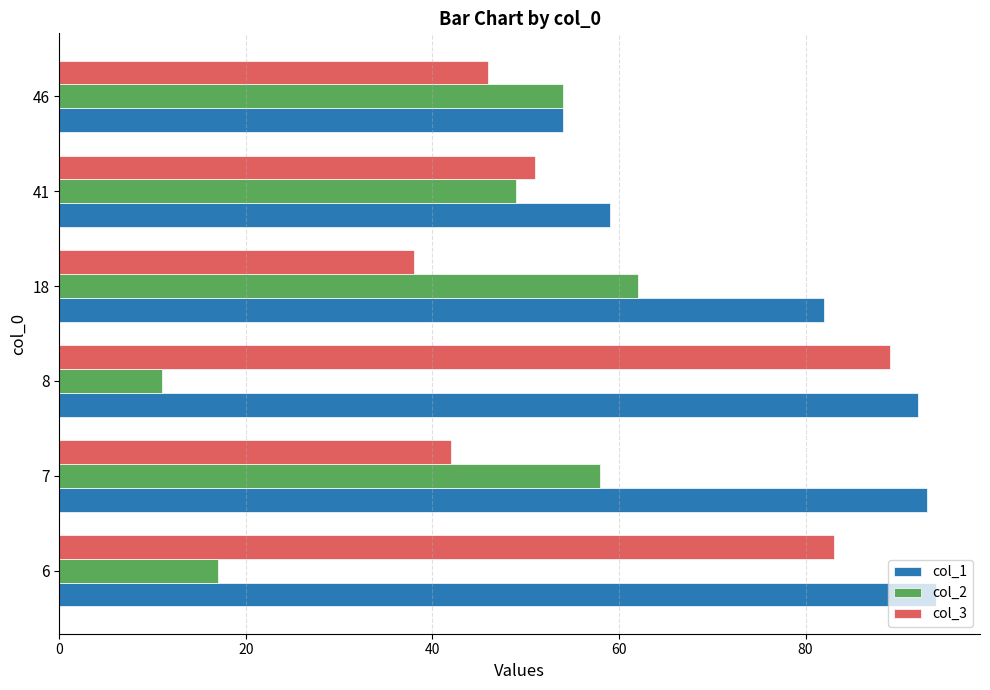

At 18, list the series in order from largest to smallest.

col_1, col_2, col_3